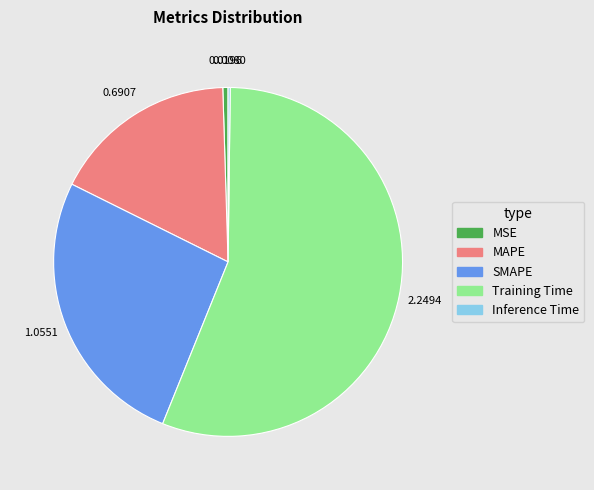

Is there any slice that represents more than half of the pie?

Yes